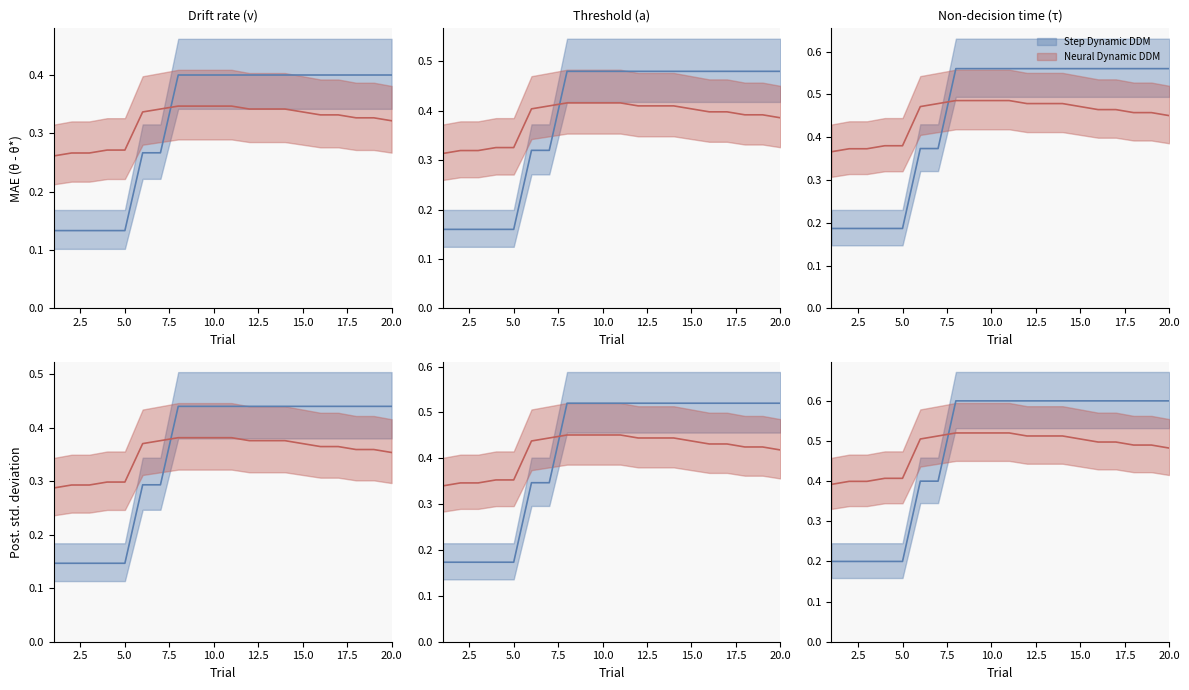

Does the chart have visible grid lines?

No